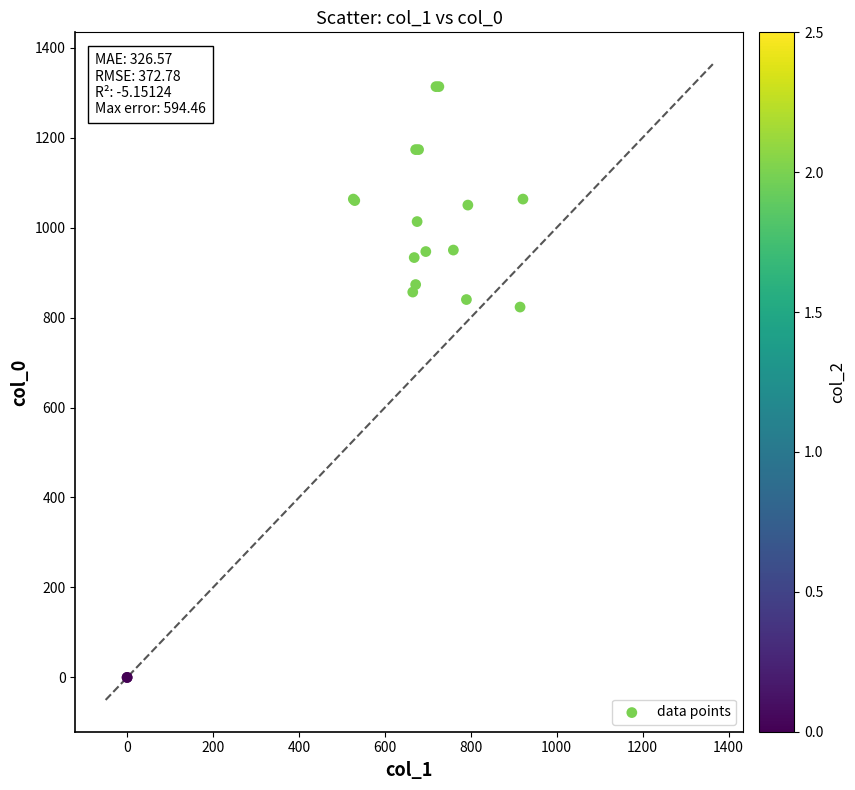

What Y value in the scatter plot is closest to 656?

823.3